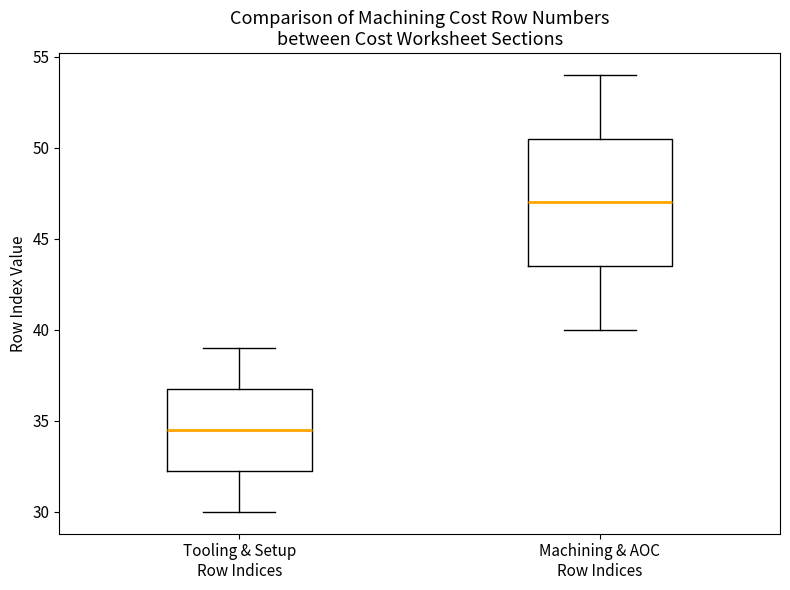

Which box is the tallest, from its lower edge to its upper edge?

Machining & AOC Row Indices